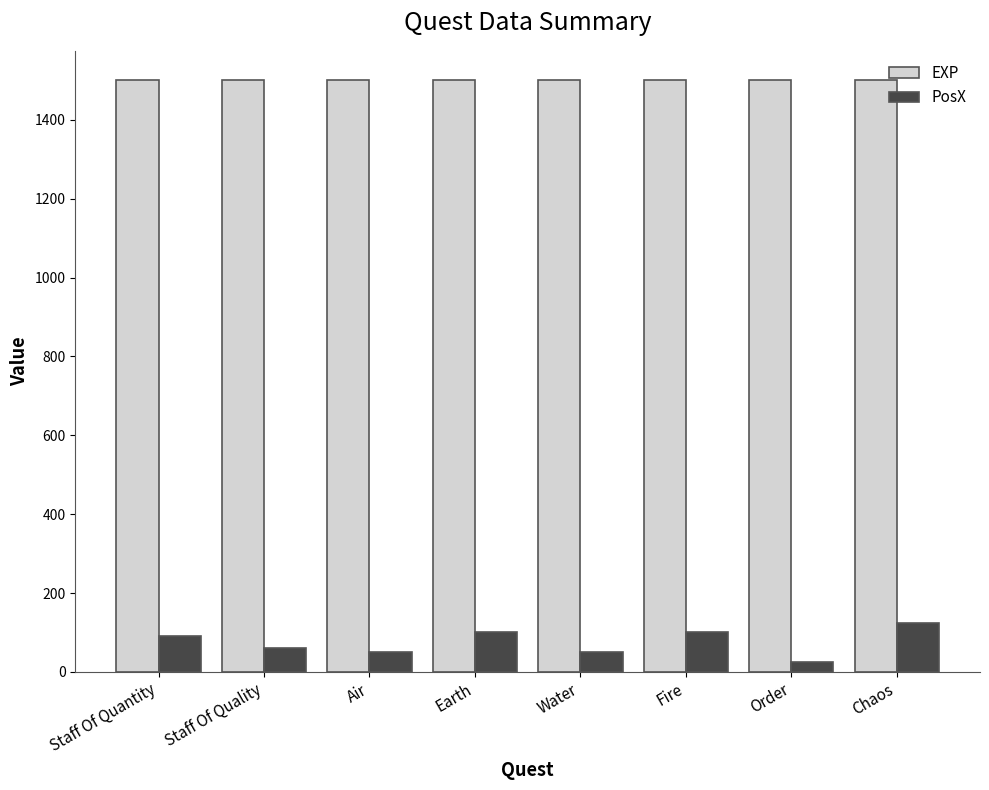

How many bars are there in each group?

2